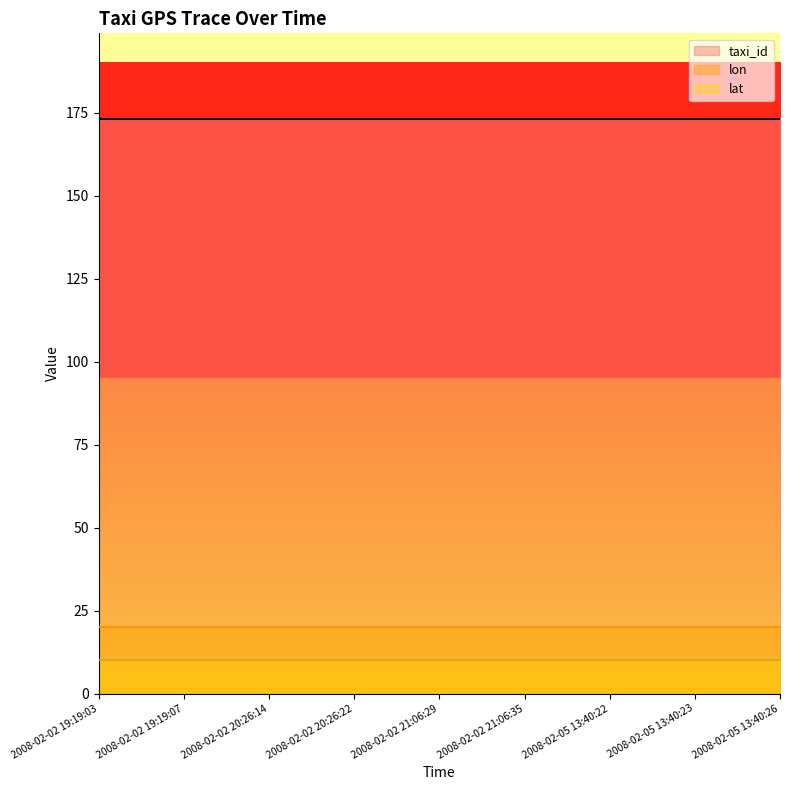

Rank the series at 2008-02-05 13:40:23 from highest to lowest value.

taxi_id, lon, lat